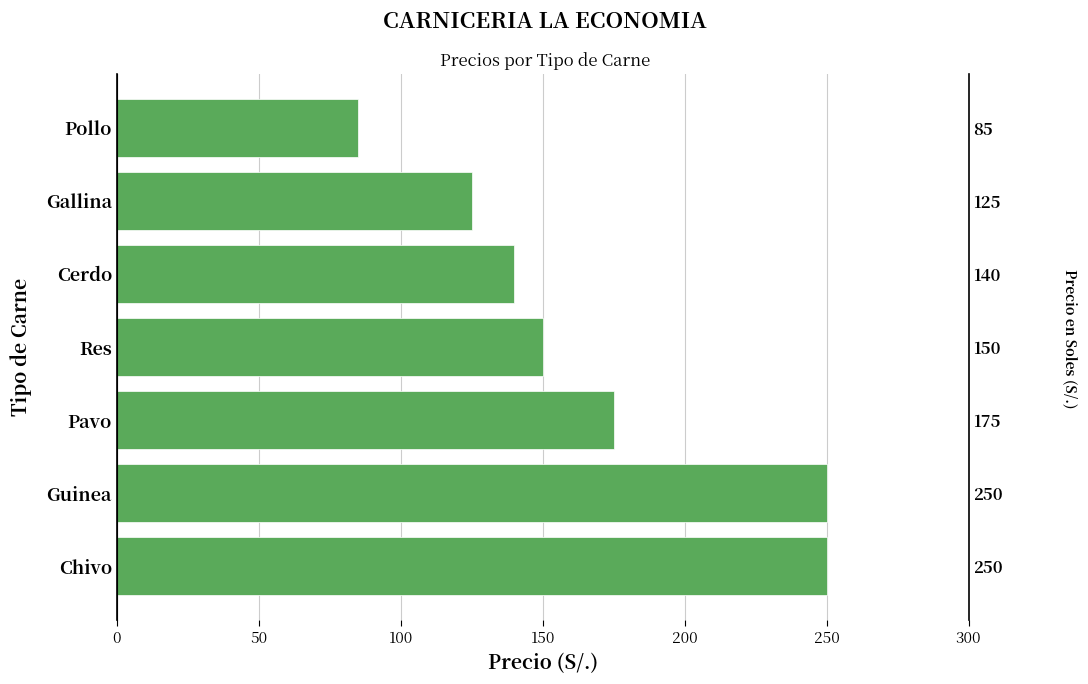

What is the minimum value shown in the chart?

85